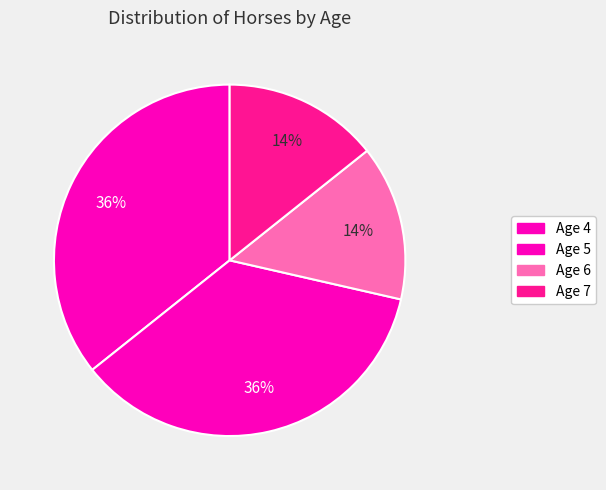

Which category has the smallest portion of the pie?

Age 6